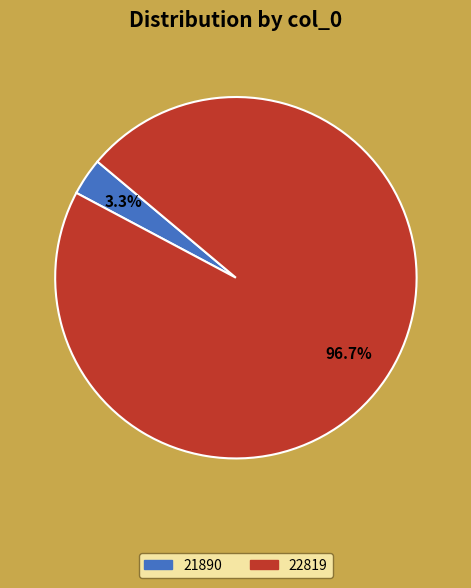

Is 21890 the majority of the pie?

No